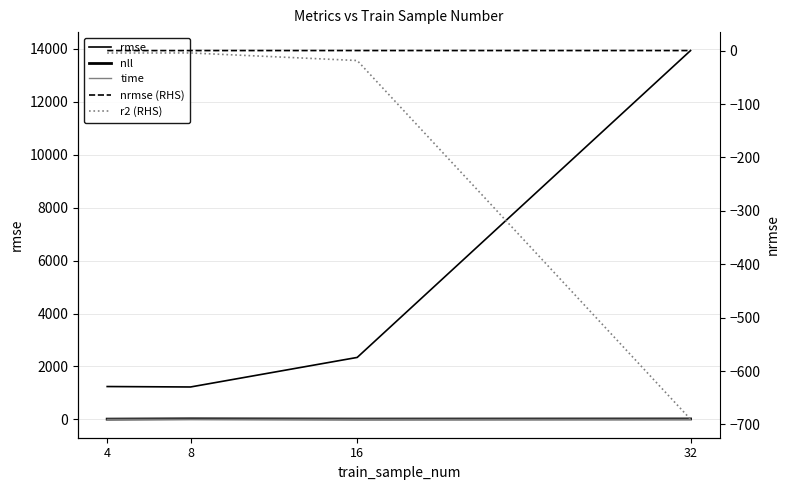

What is the difference between the r2 (RHS) values at 16 and 4?

14.0